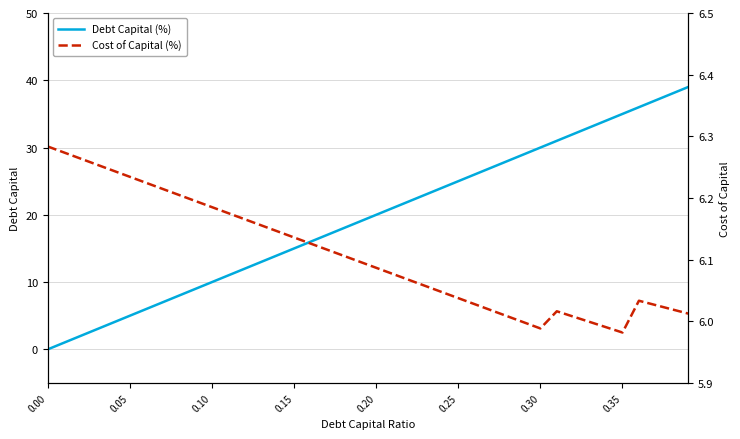

How many intersections are there between Debt Capital (%) and Cost of Capital (%)?

1